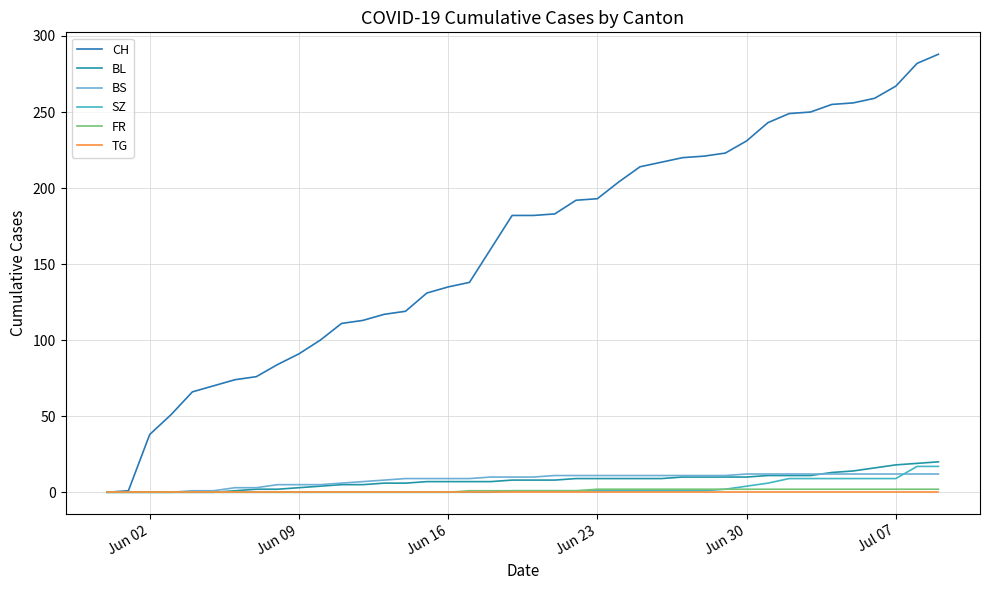

How many series are shown in this chart?

6